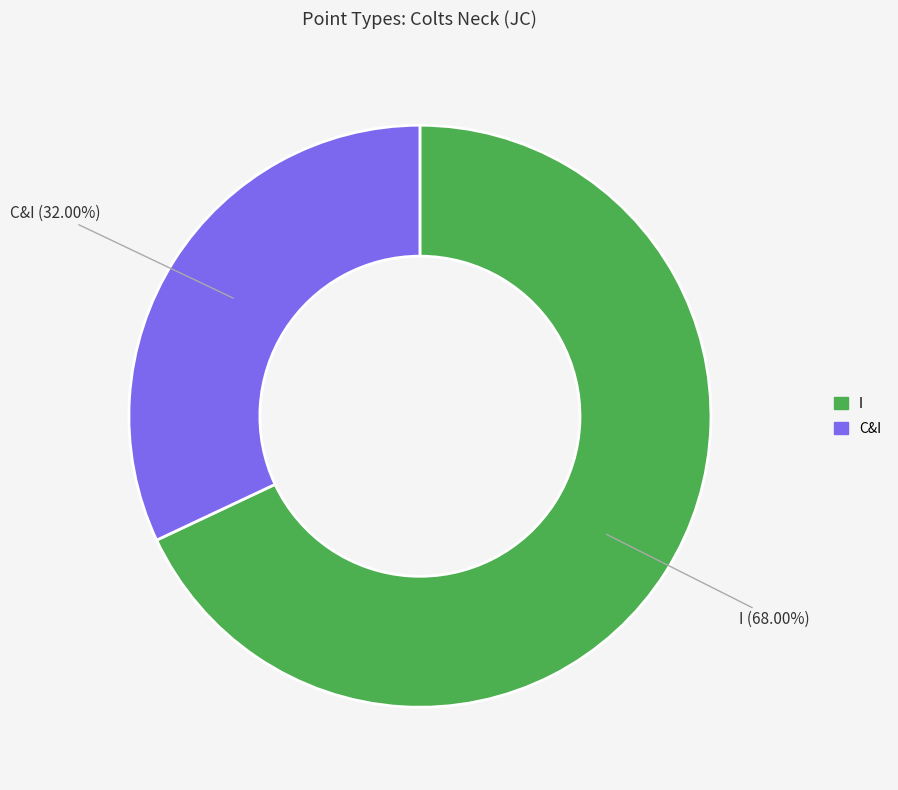

To the nearest percent, what portion does C&I represent?

32%